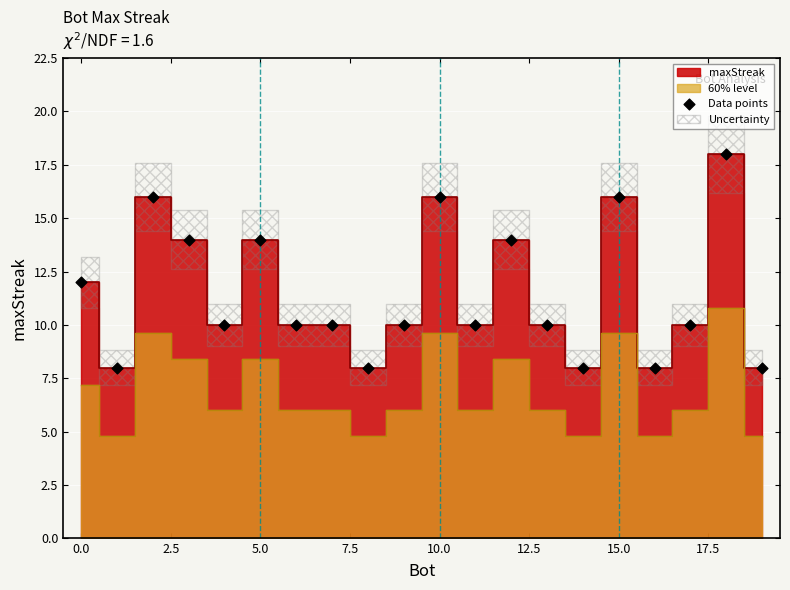

What is the range of Y values (max minus min)?

10